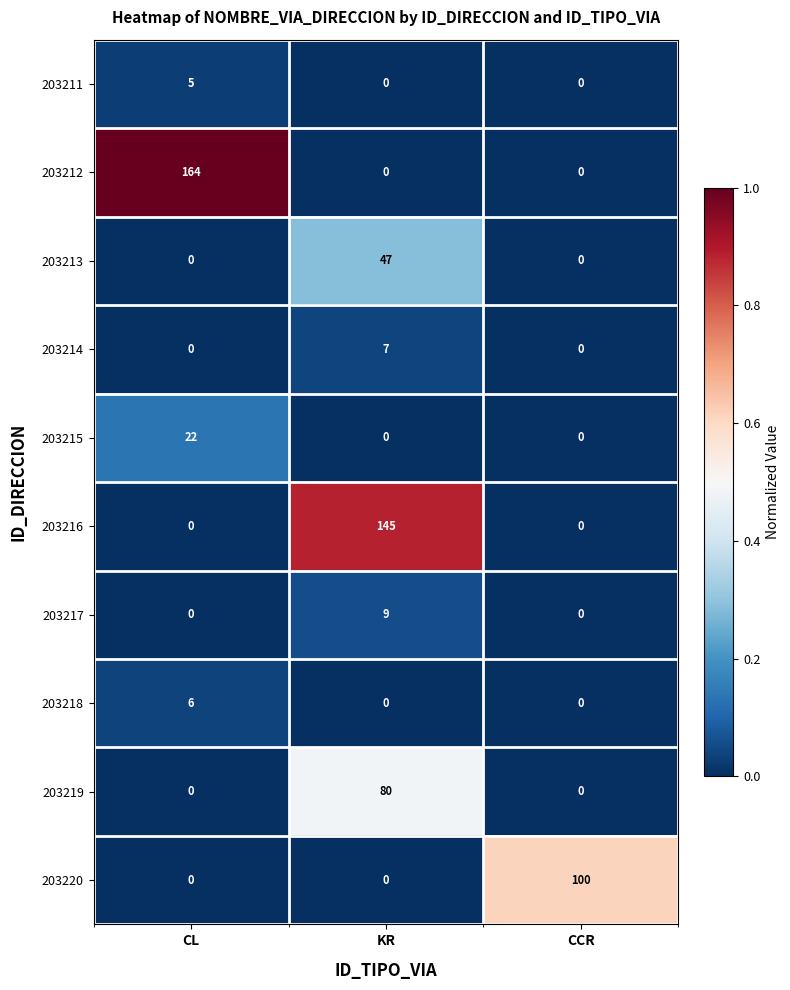

Reading left to right, transcribe all the data shown in this chart.

203211: CL=5	KR=0	CCR=0
203212: CL=164	KR=0	CCR=0
203213: CL=0	KR=47	CCR=0
203214: CL=0	KR=7	CCR=0
203215: CL=22	KR=0	CCR=0
203216: CL=0	KR=145	CCR=0
203217: CL=0	KR=9	CCR=0
203218: CL=6	KR=0	CCR=0
203219: CL=0	KR=80	CCR=0
203220: CL=0	KR=0	CCR=100